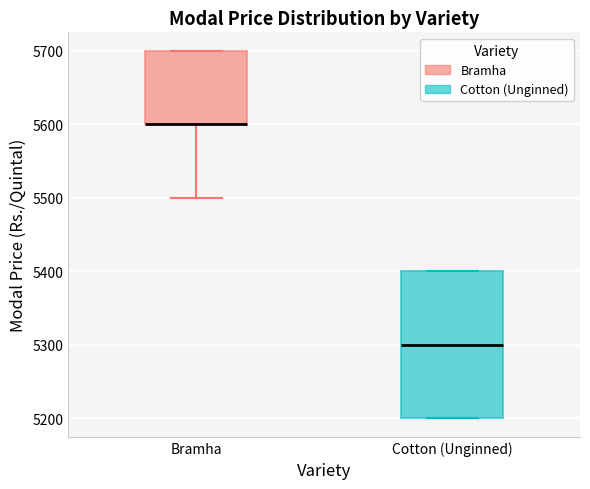

Reading left to right, transcribe this box plot: for each box, give where its median line is, the range the box spans, and where its two whiskers end, as read against the y-axis. The values are not printed on the chart, so give them approximately, as read against the axis.

Bramha: median 5600 (drawn on the box's lower edge), box 5600 to 5700, whiskers 5500 to 5700
Cotton (Unginned): median 5300, box 5200 to 5400, whiskers 5200 to 5400